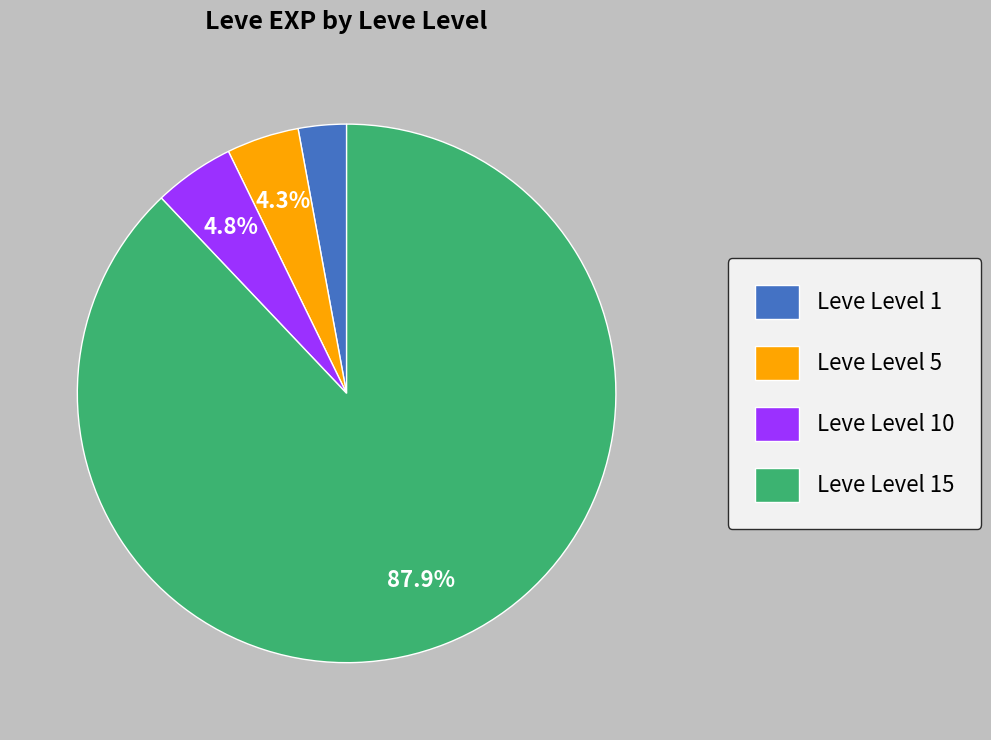

Do Leve Level 15 and Leve Level 5 together represent more than half of the pie?

Yes